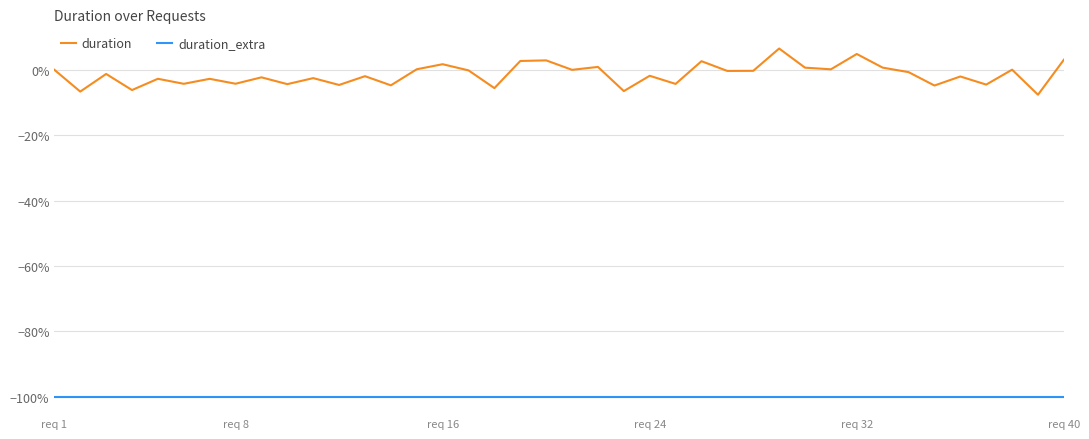

What is the difference between the maximum and minimum values in the duration series?

14.1